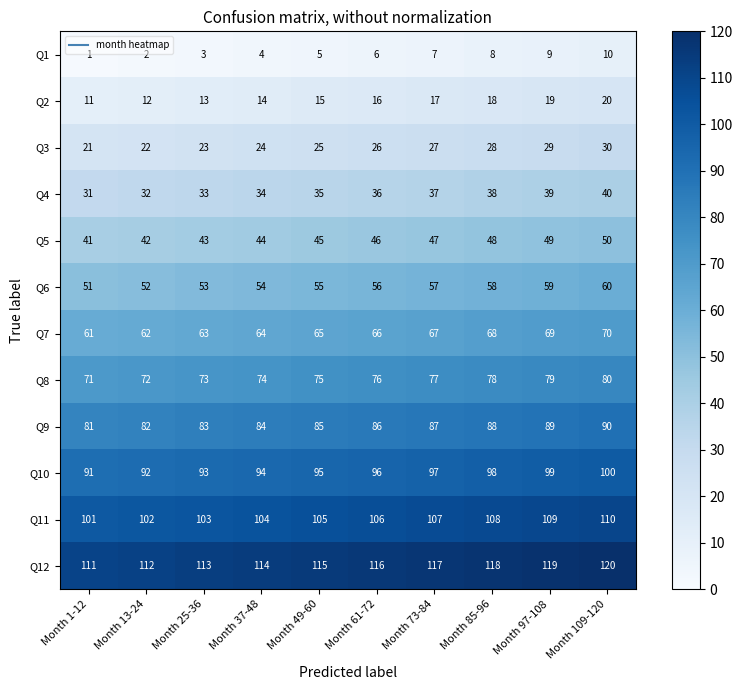

At Month 49-60, list the series in order from smallest to largest.

Q1, Q2, Q3, Q4, Q5, Q6, Q7, Q8, Q9, Q10, Q11, Q12